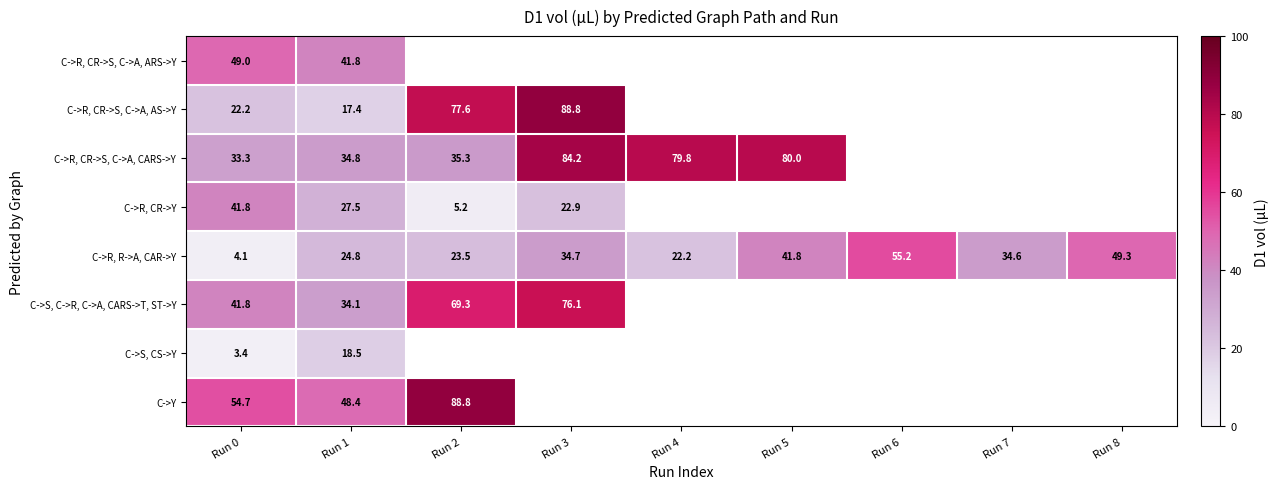

Which has a higher value, Run 7 or Run 4?

Run 4